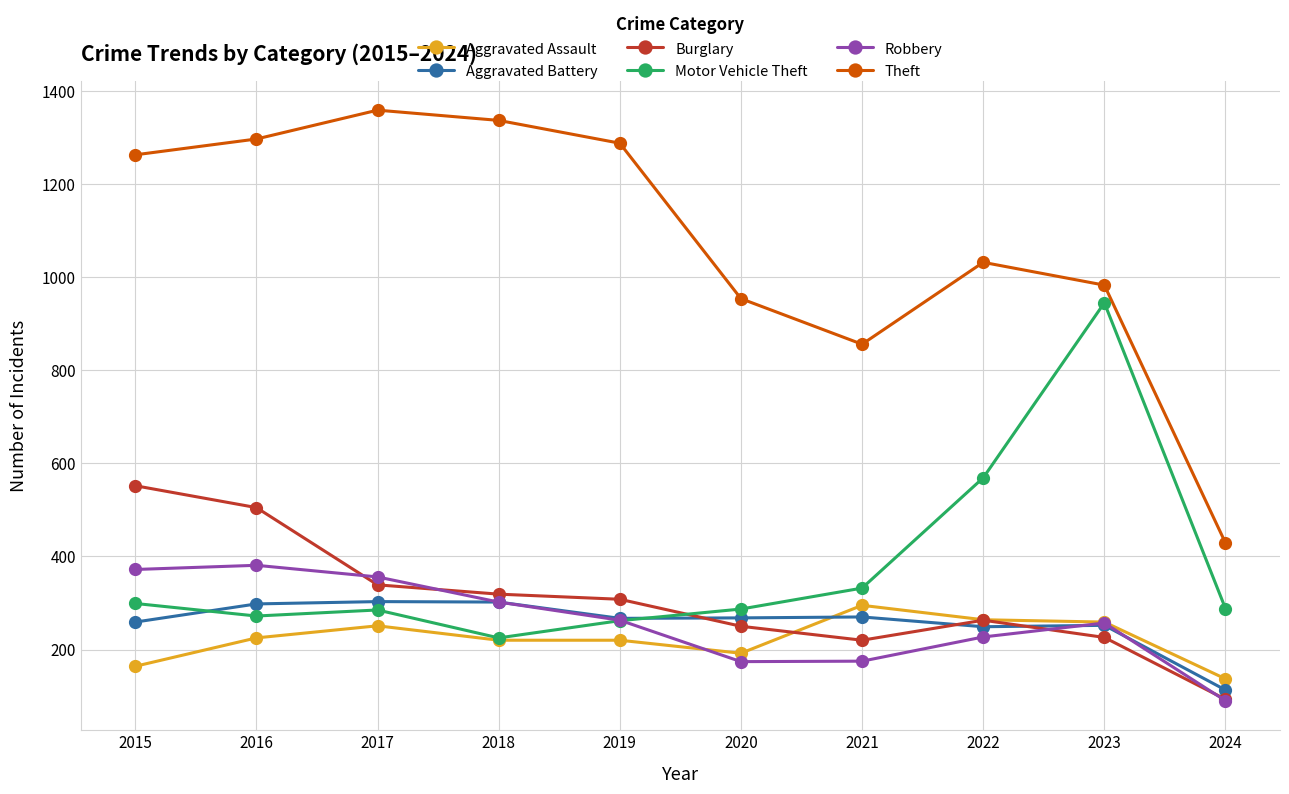

In Aggravated Battery, how many points are higher than both neighbors (excluding endpoints)?

3